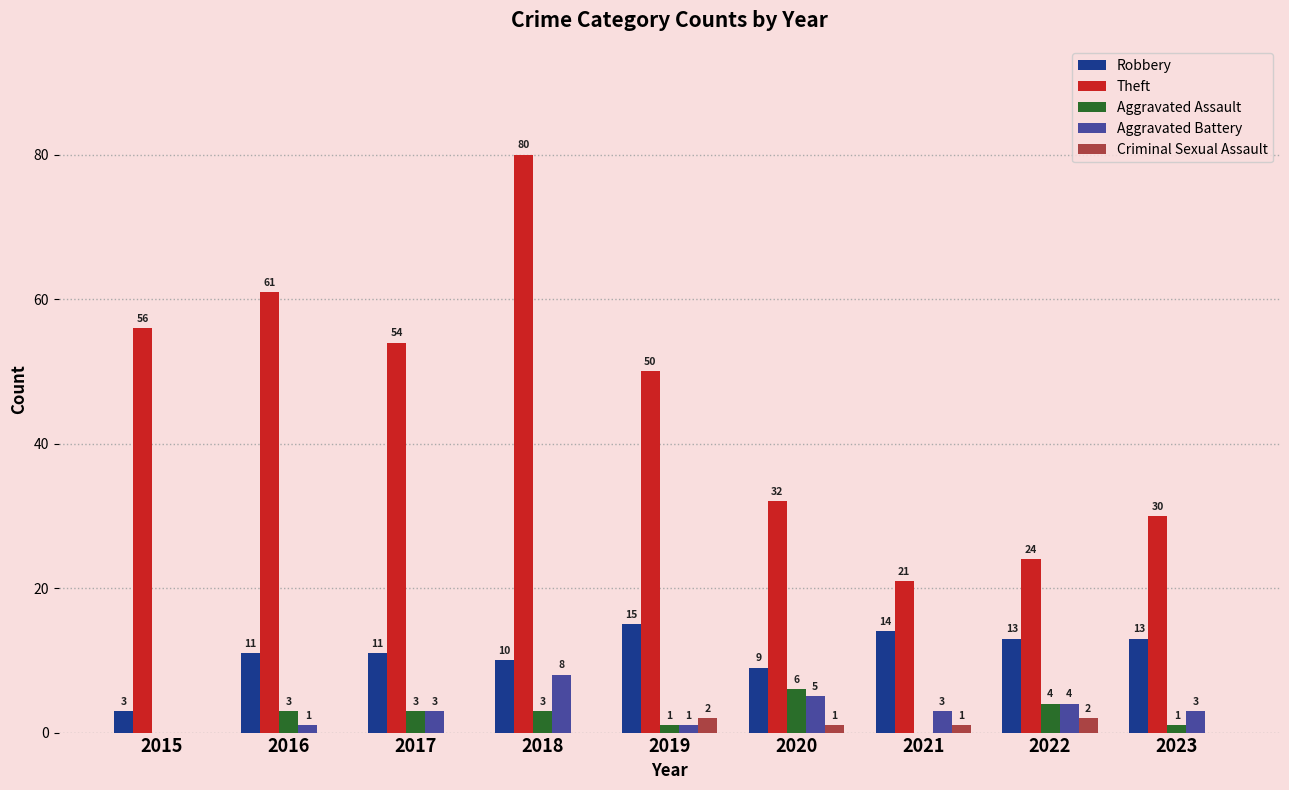

Which category has the highest value across all series?

2018